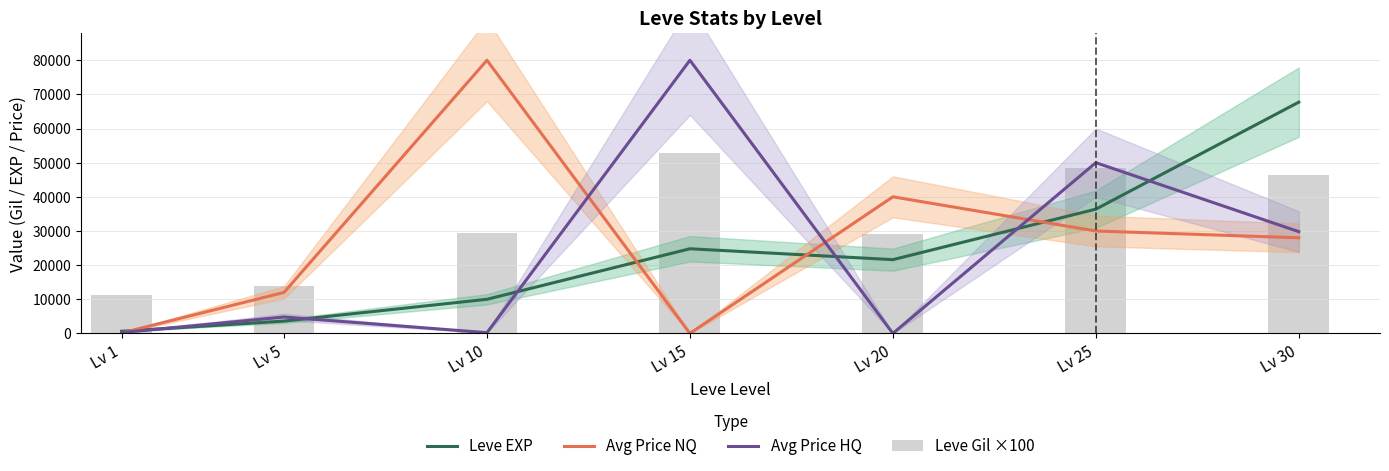

What is the sum of all Avg Price HQ values?

165052.5